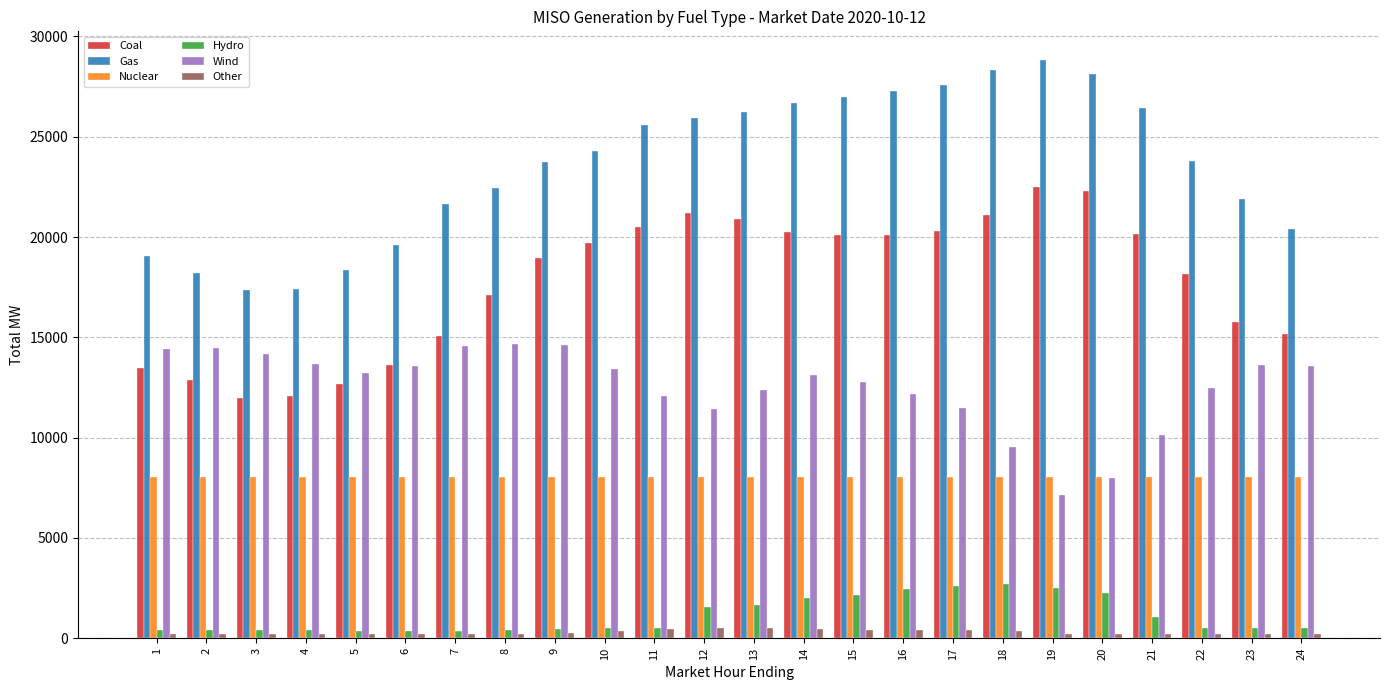

List the series in order of their peak value, highest first.

Gas, Coal, Wind, Nuclear, Hydro, Other